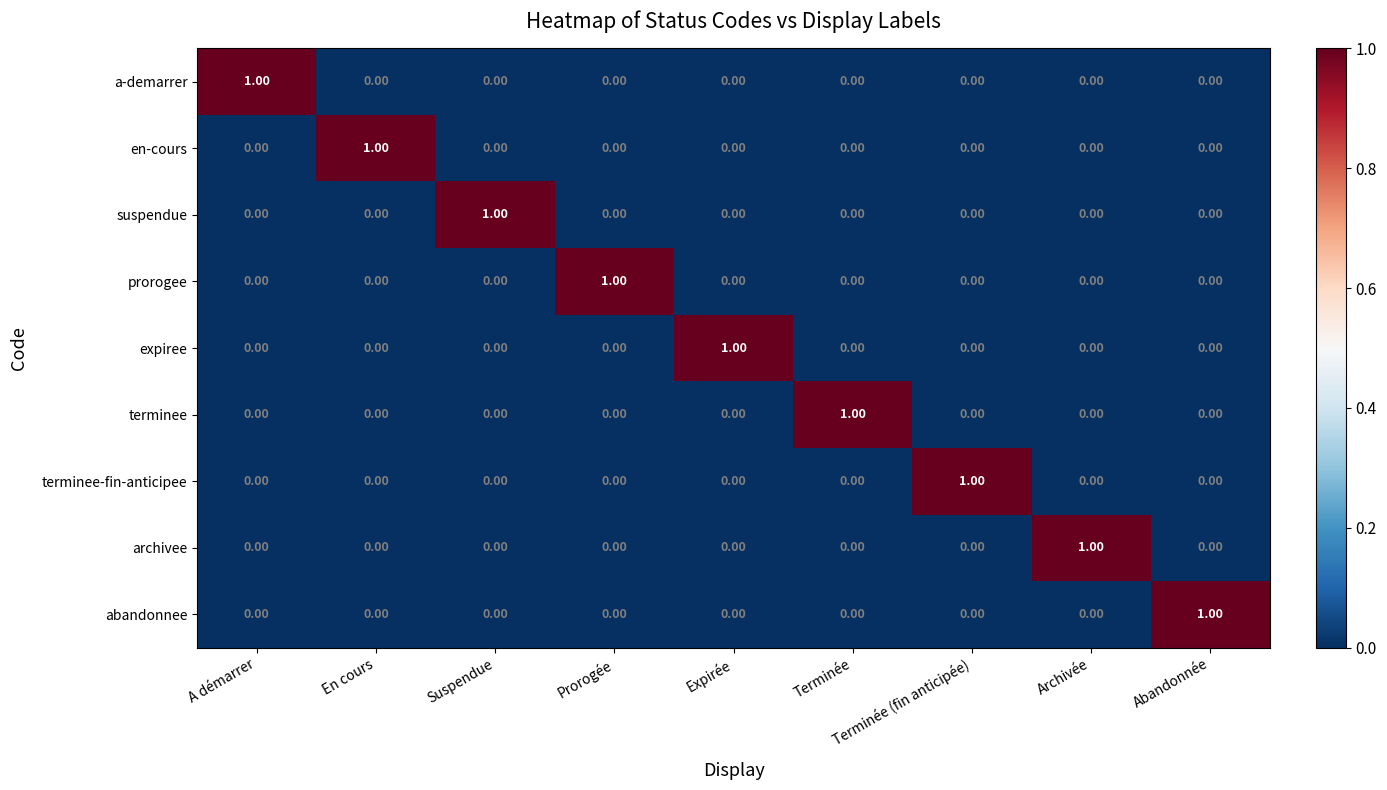

At how many categories does at least one series exceed 0?

9